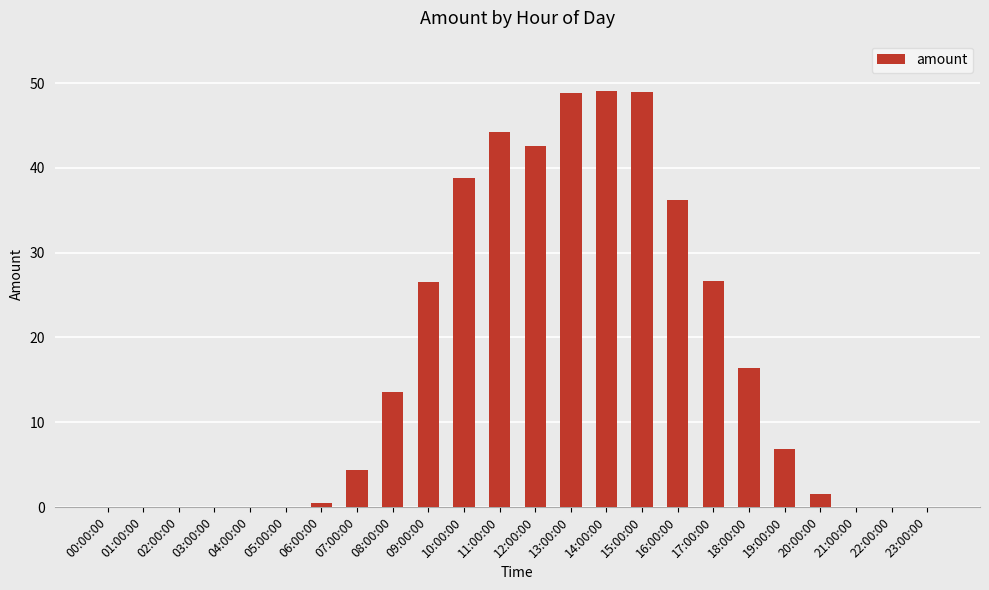

The chart shows a value of 26.6 at 09:00:00. True or false?

True